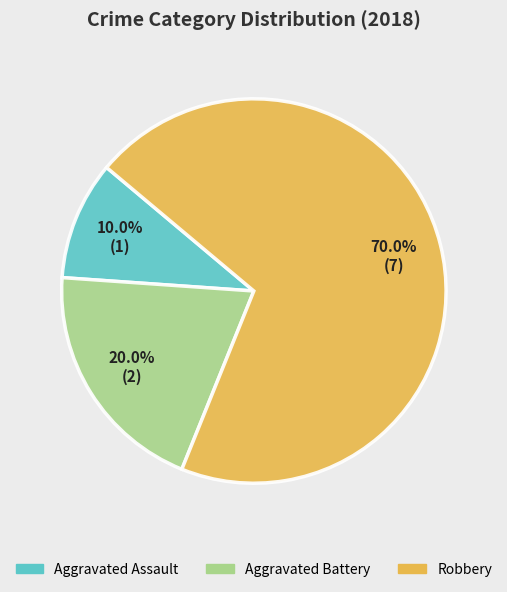

What portion of the pie excludes Aggravated Battery?

80.0%